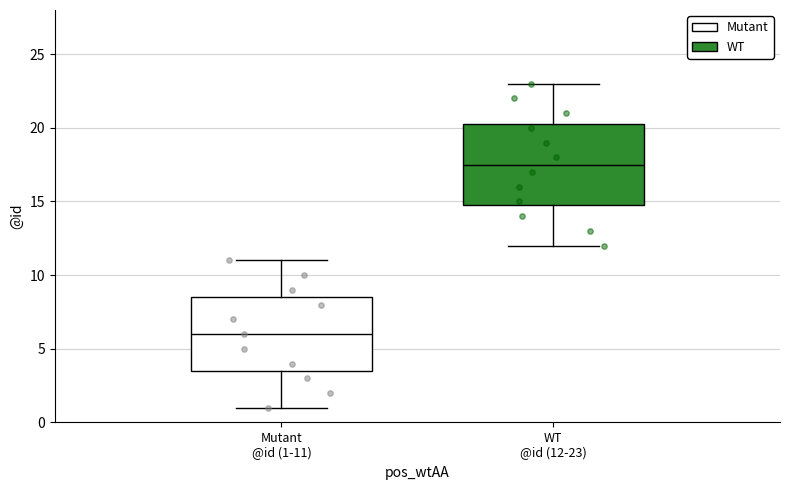

Comparing the boxes themselves (not the whiskers), which one is the tallest?

WT @id (12-23)